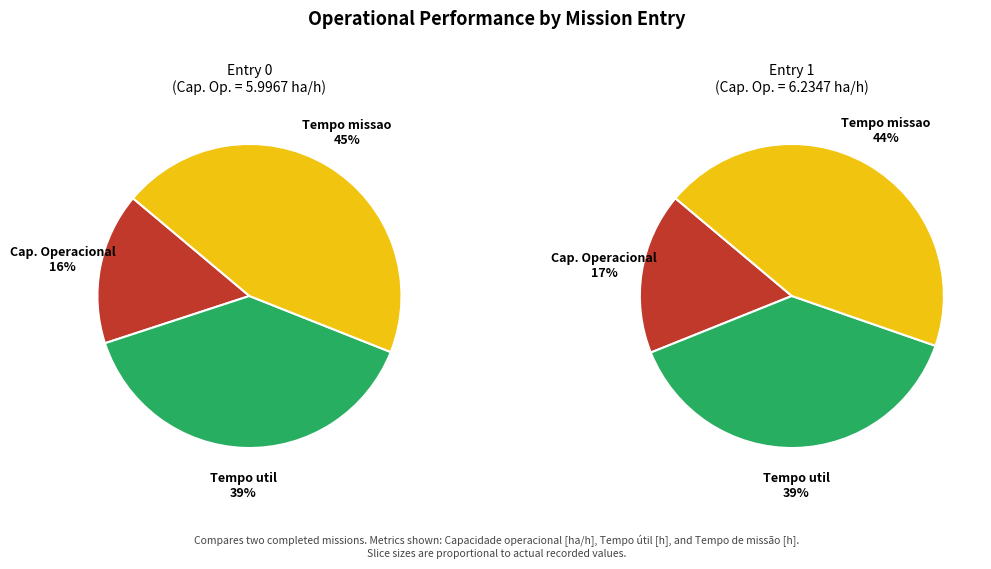

Does 0 represent more than half of the total?

No